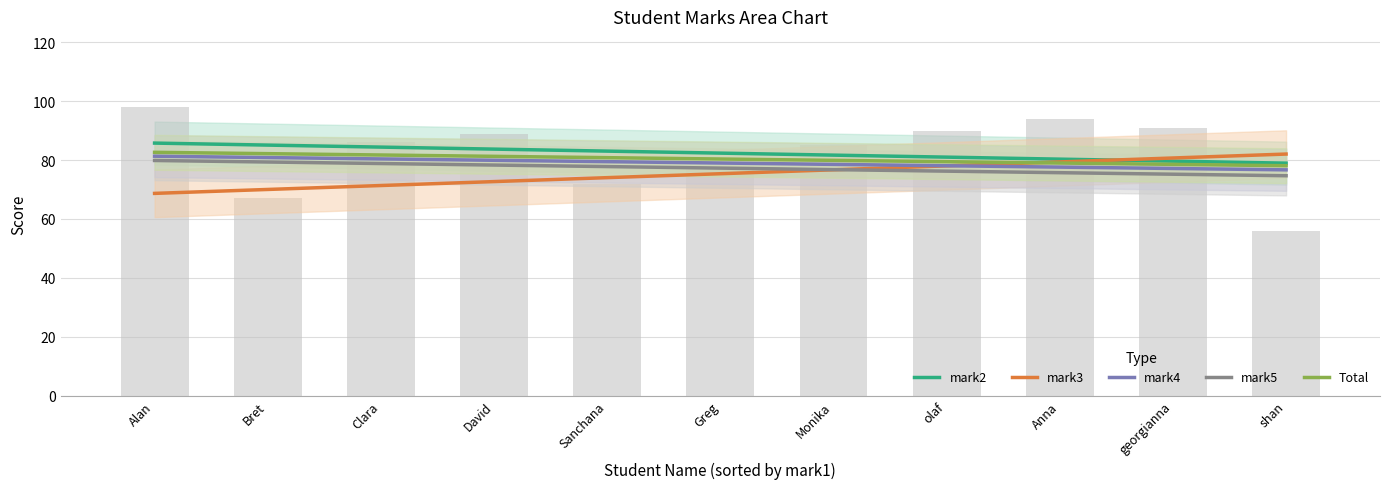

Is the value of mark4 at shan greater than the value of mark3 at Clara?

Yes